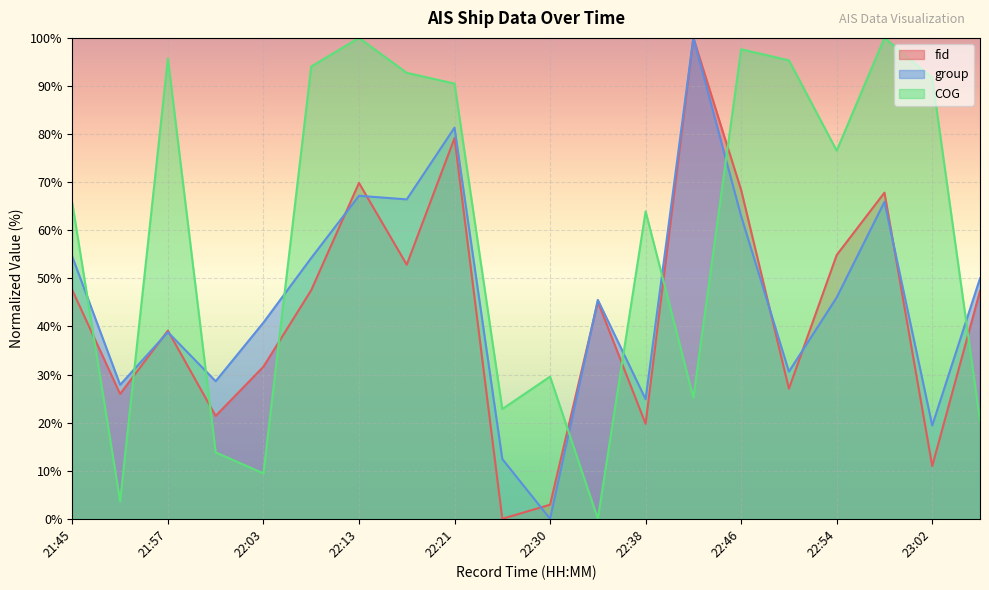

How many interior local peaks does the fid series have?

6